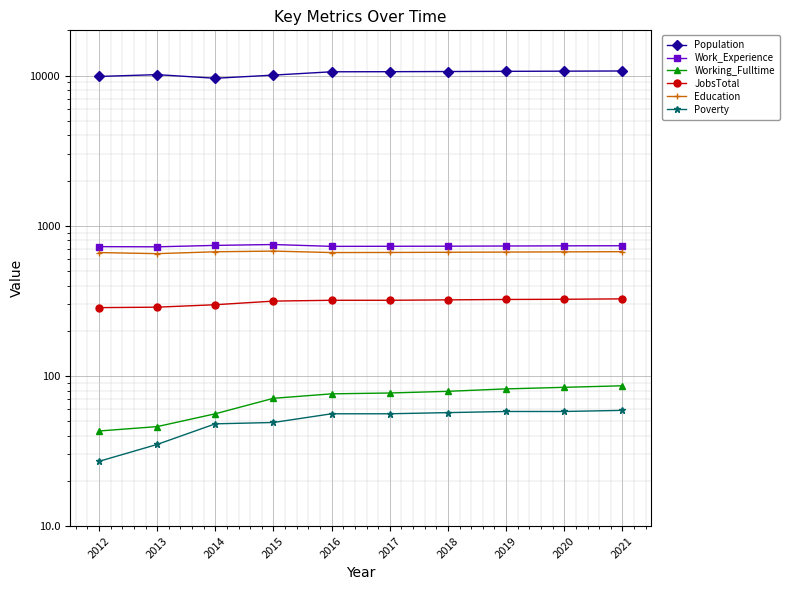

What value does the Poverty series have at 2020?

58